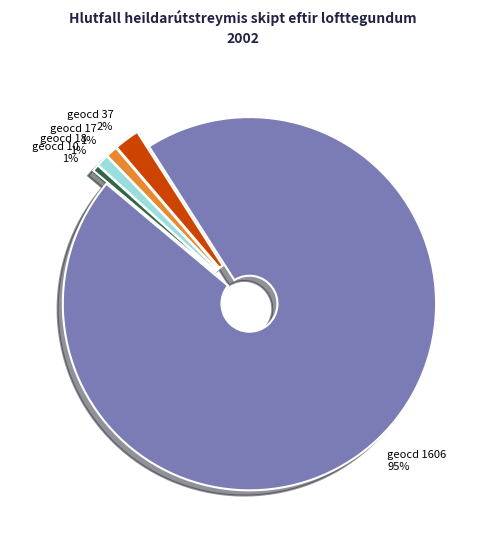

How many slices are in this pie chart?

5